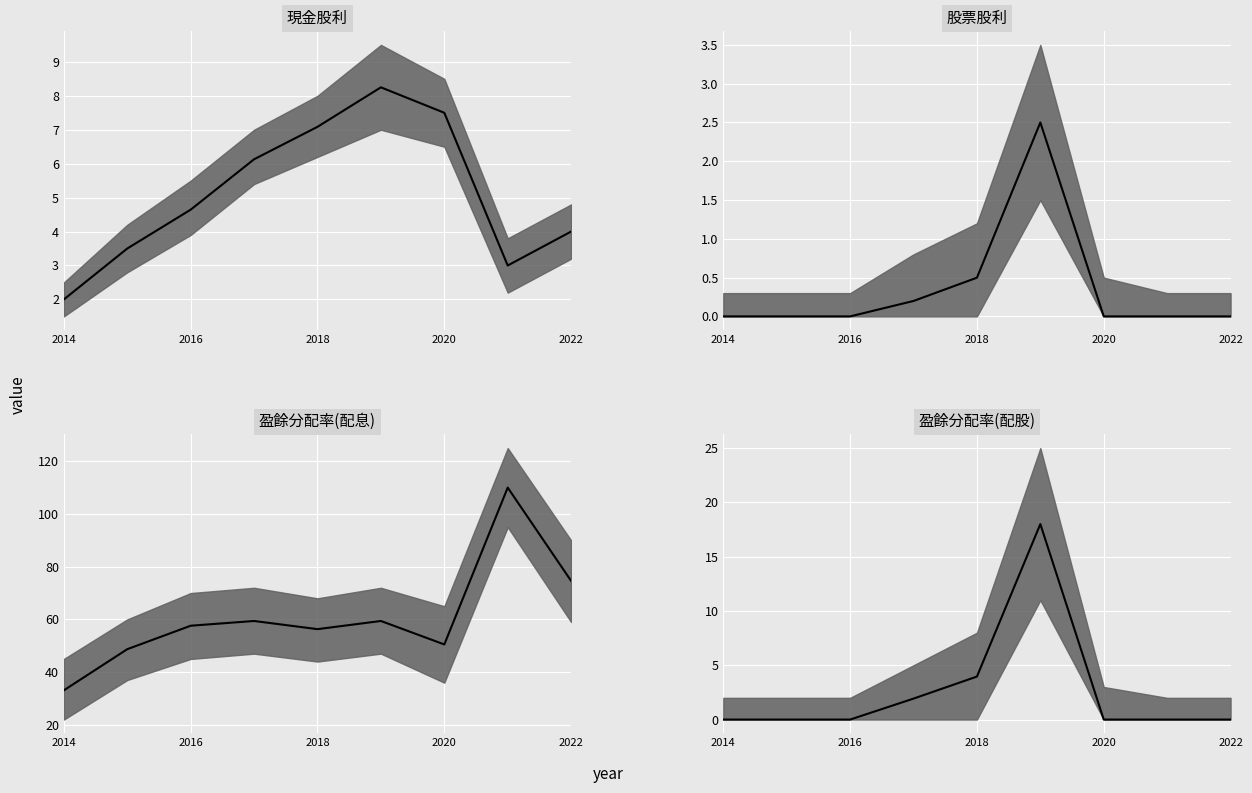

What is the difference between the maximum and minimum values in the 盈餘分配率(配息)_mid series?

76.9